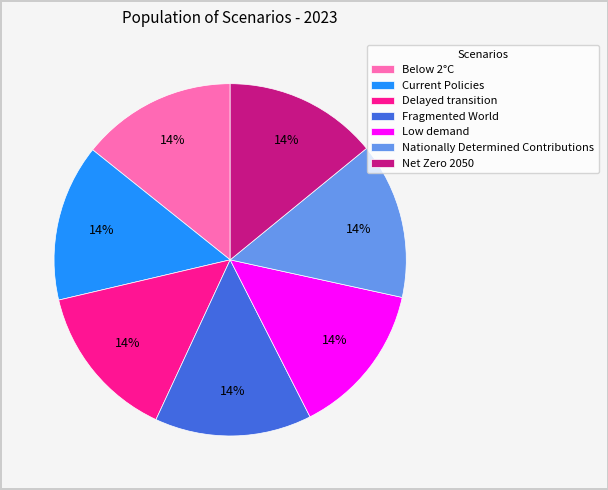

Is it true that Nationally Determined Contributions is 14% of the pie?

True